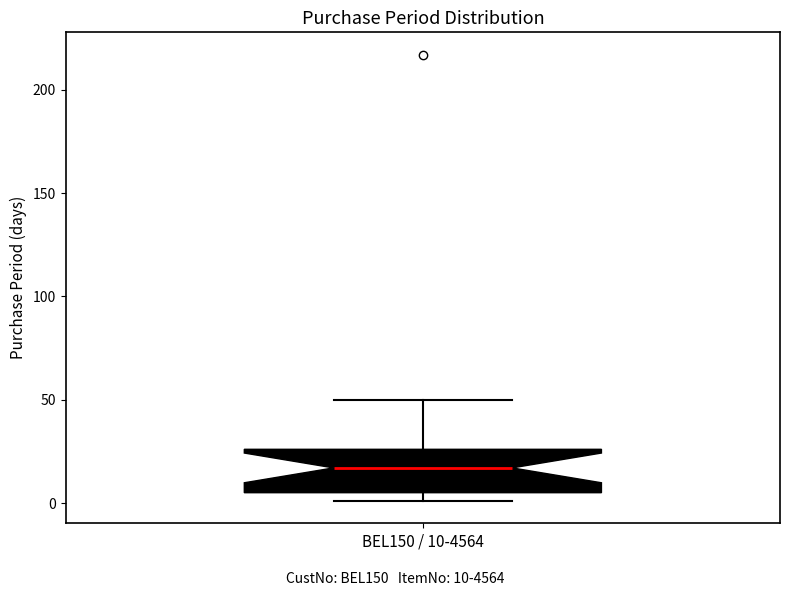

Where is the lower edge of the box for BEL150 / 10-4564 on the y-axis? The values are not printed on the chart, so give them approximately, as read against the axis.

5